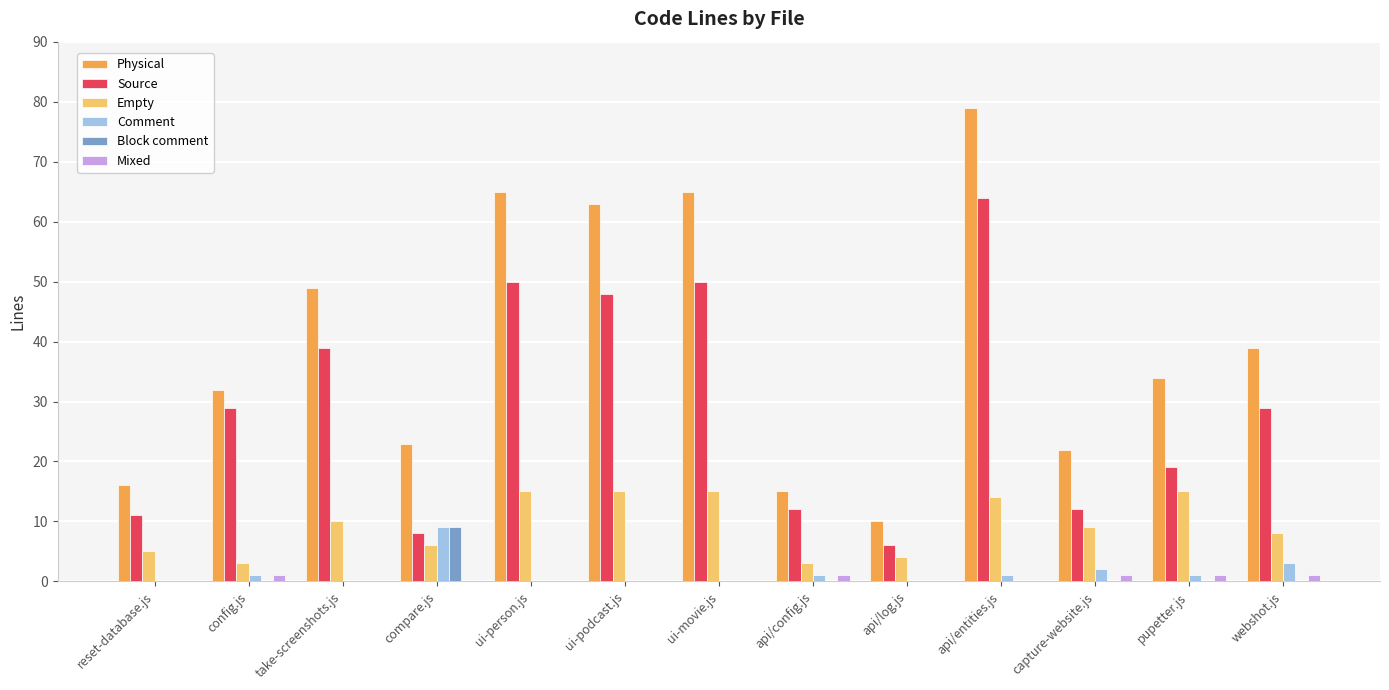

At which category is the sum across all series the highest?

api/entities.js